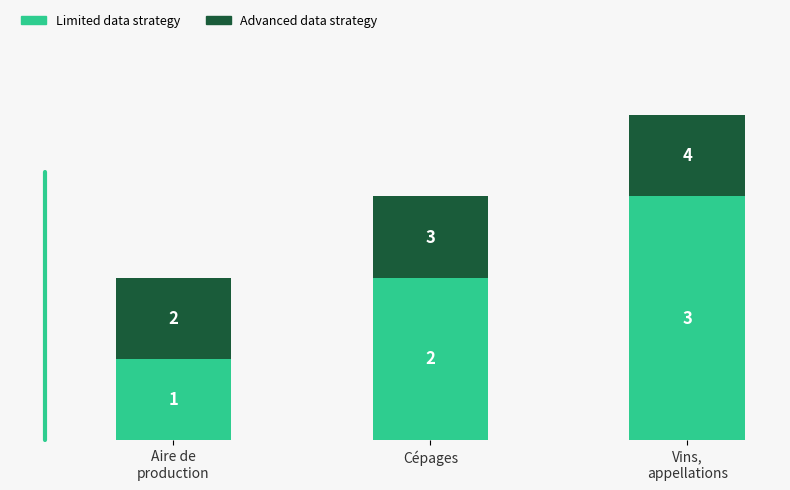

At which label is Limited data strategy closest to 2?

Cépages